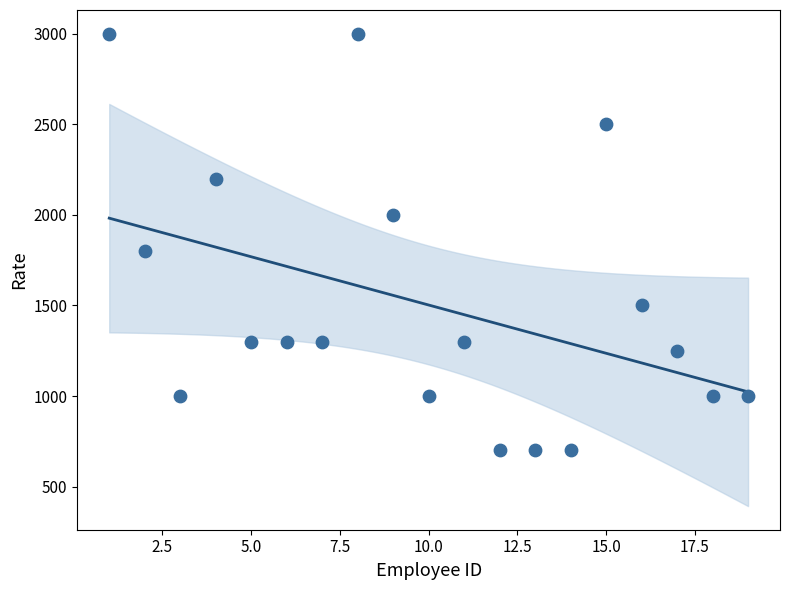

What Y value in the scatter plot is closest to 1850?

1800